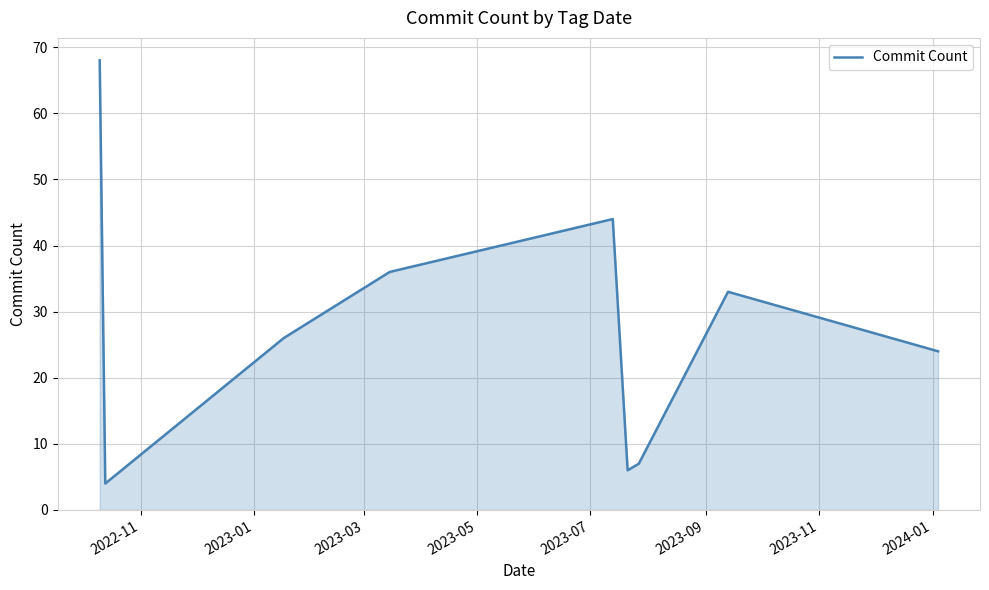

What is the difference between the maximum and minimum values?

64